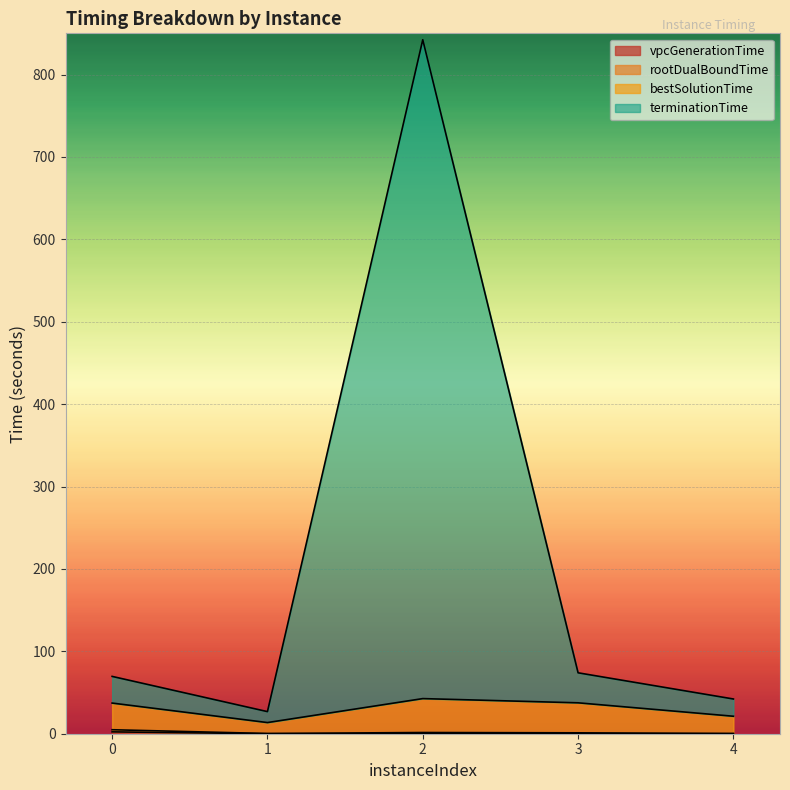

True or false: vpcGenerationTime and terminationTime intersect in this chart.

False